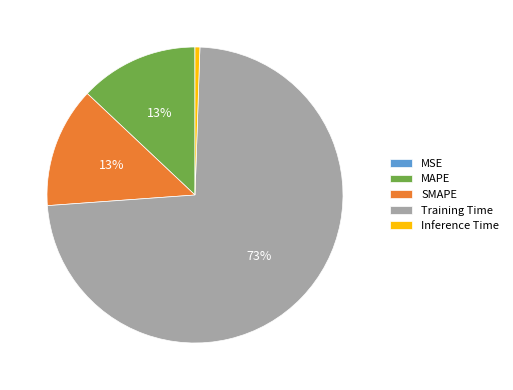

What percentage is the MAPE slice, to the nearest percent?

13%